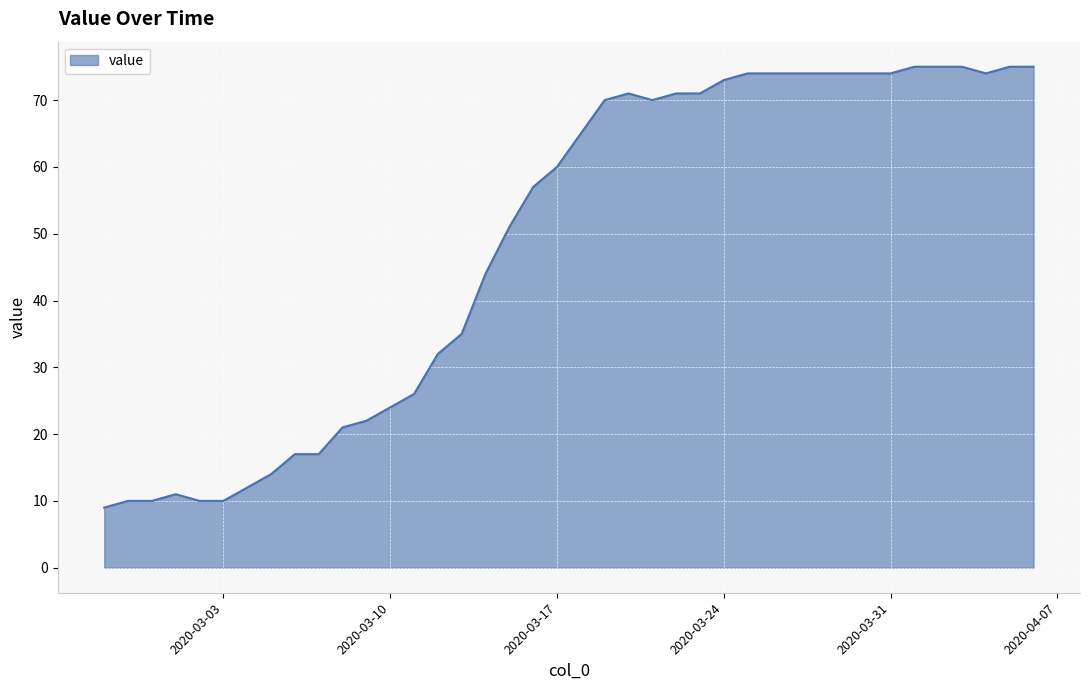

What is the maximum value shown in the chart?

75